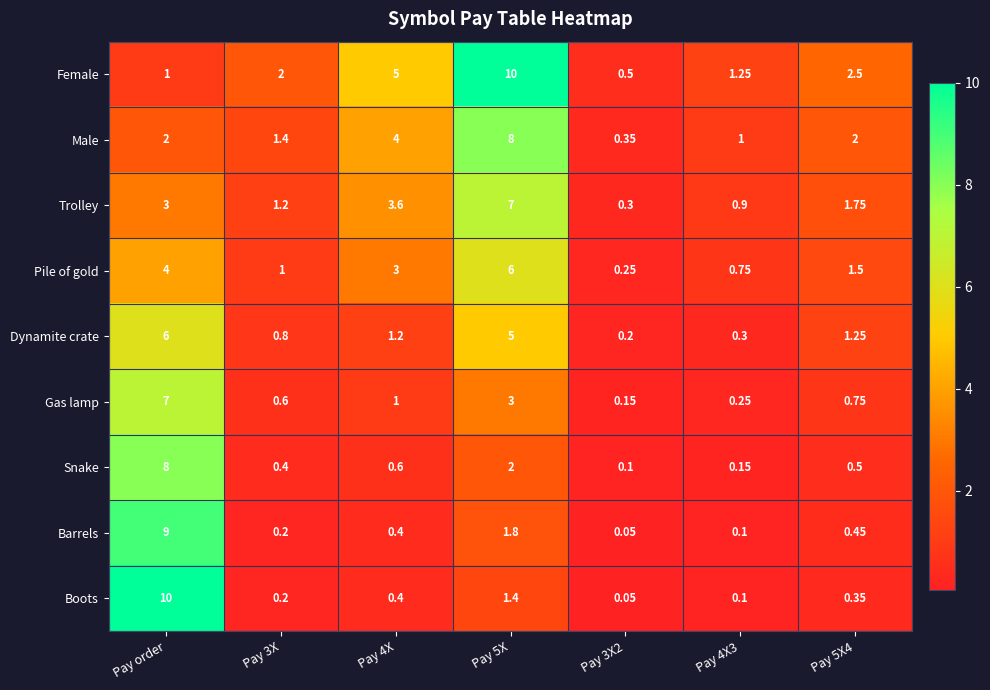

At which label does Trolley first exceed 1?

Pay order